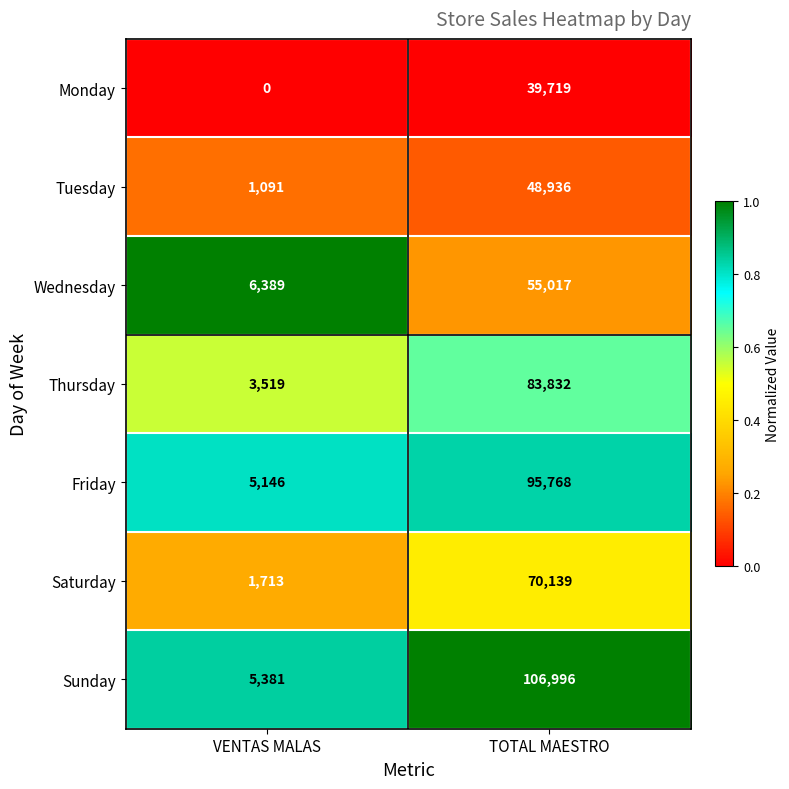

At which label does Sunday reach its peak?

TOTAL MAESTRO